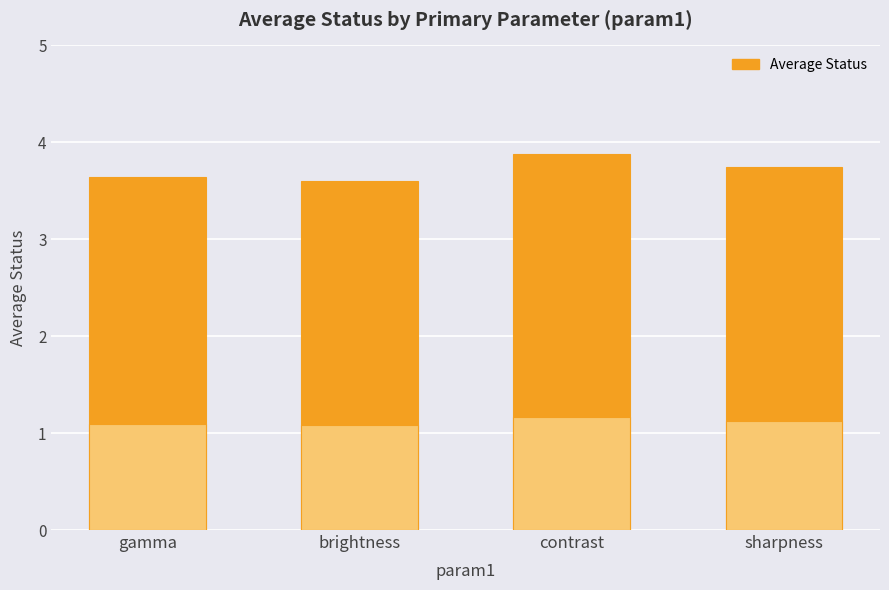

What is the value of the 1st bar from the left?

3.6